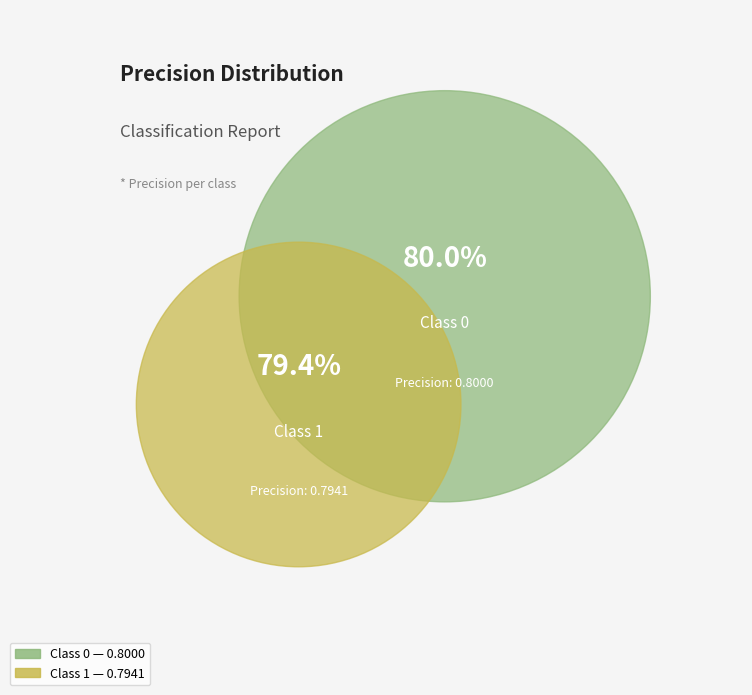

Is there any slice that represents more than half of the pie?

Yes